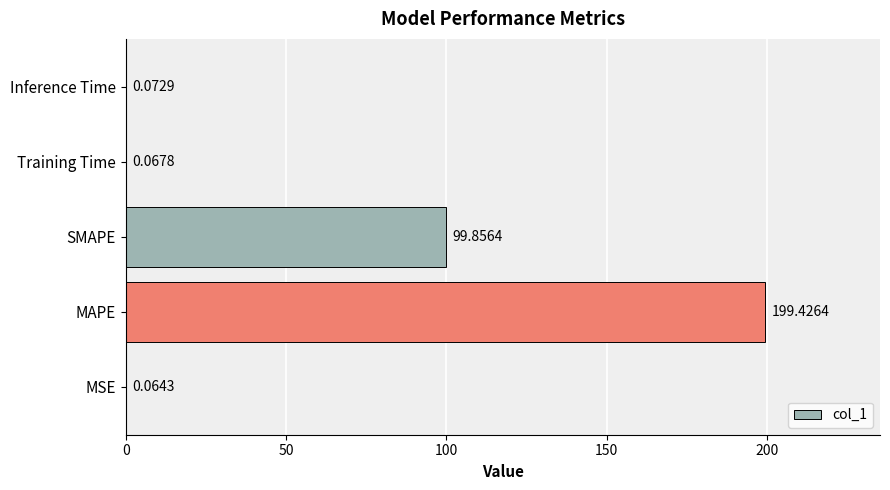

Where is the data nearest to the value 99?

SMAPE